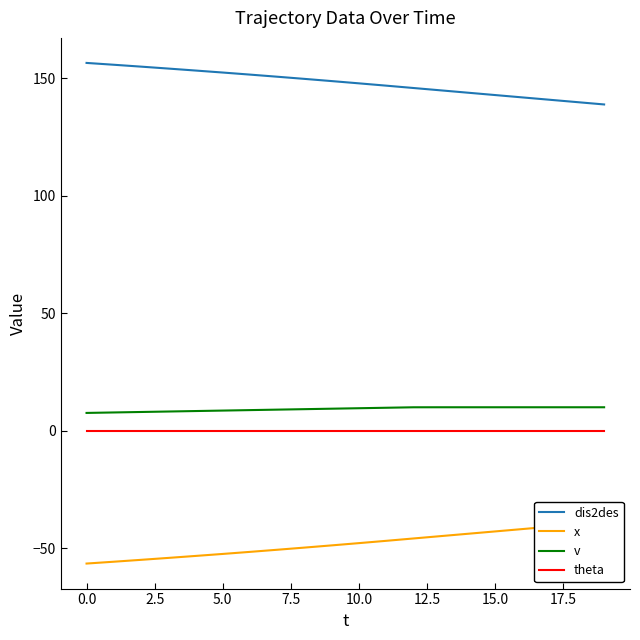

Rank the series at 19 from lowest to highest value.

x, theta, v, dis2des